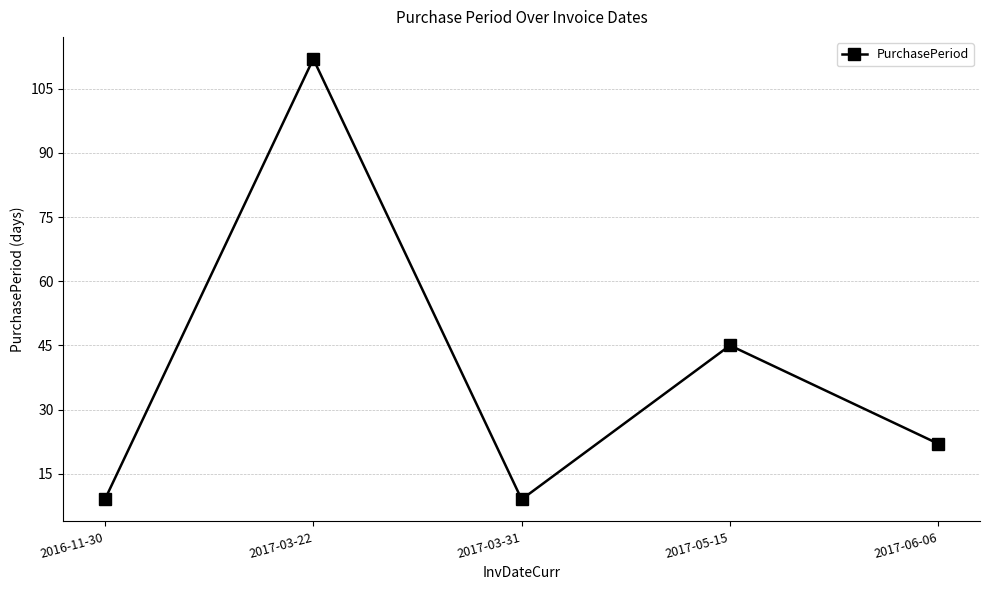

What is the difference between the values at 2017-03-22 and 2016-11-30?

103